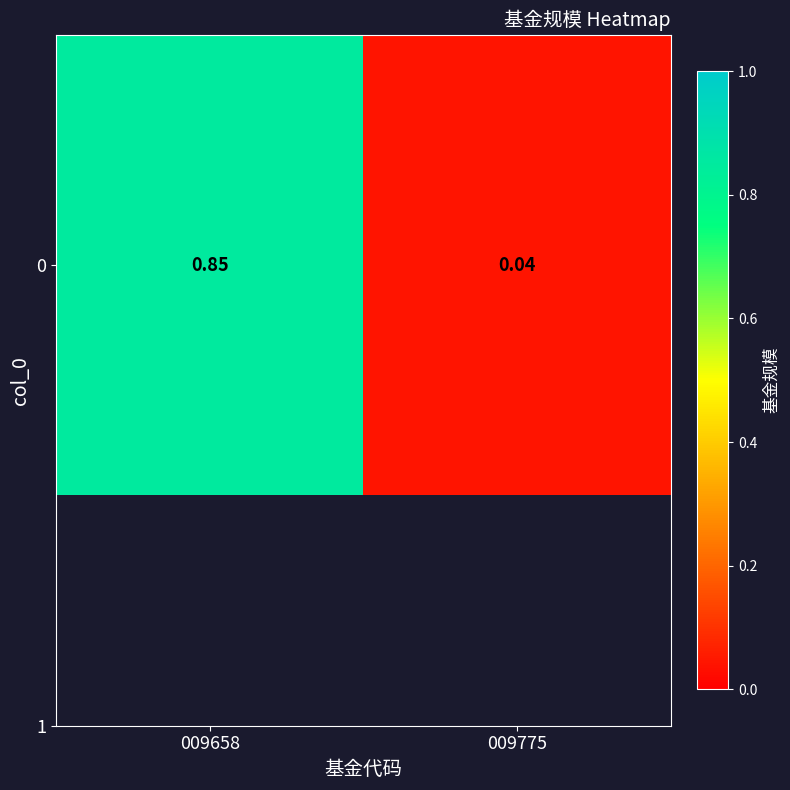

How many distinct data groups are displayed?

1